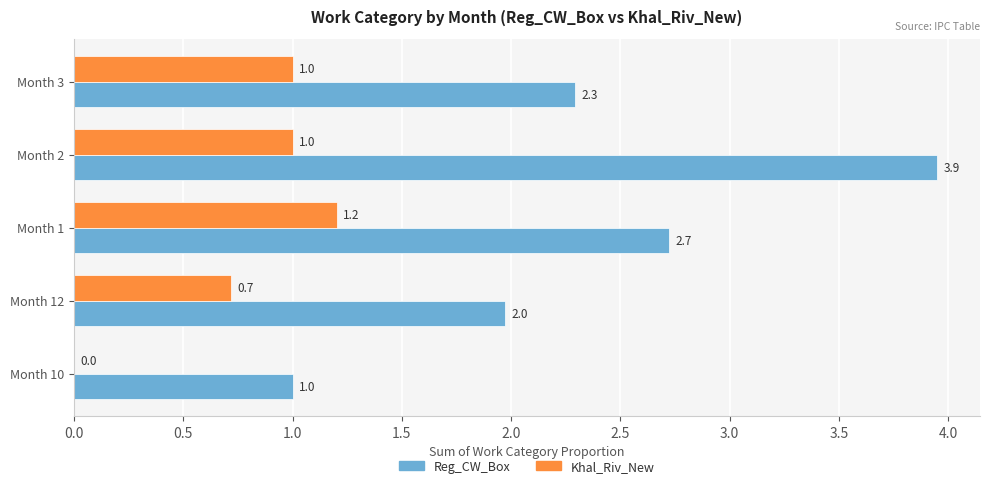

What is the approximate value of Reg_CW_Box at Month 1?

2.7